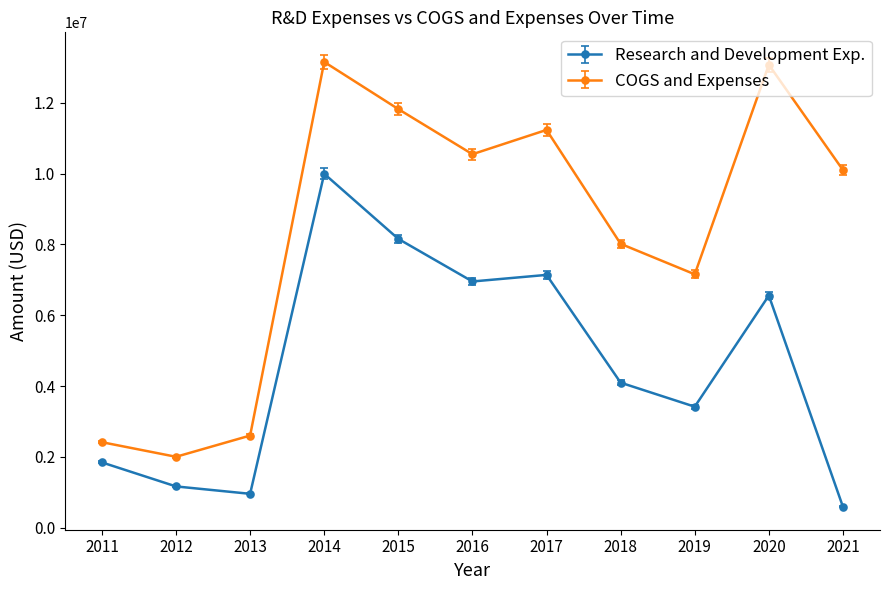

Reading left to right, extract all data points from this chart.

Research and Development Exp.: 2011=1844044	2012=1165645	2013=956980	2014=9991855	2015=8154144	2016=6951600	2017=7137493	2018=4095014	2019=3416466	2020=6554825	2021=590476
COGS and Expenses: 2011=2414568	2012=2002426	2013=2601828	2014=13150034	2015=11818303	2016=10544425	2017=11230682	2018=8014685	2019=7154453	2020=13070369	2021=10097841